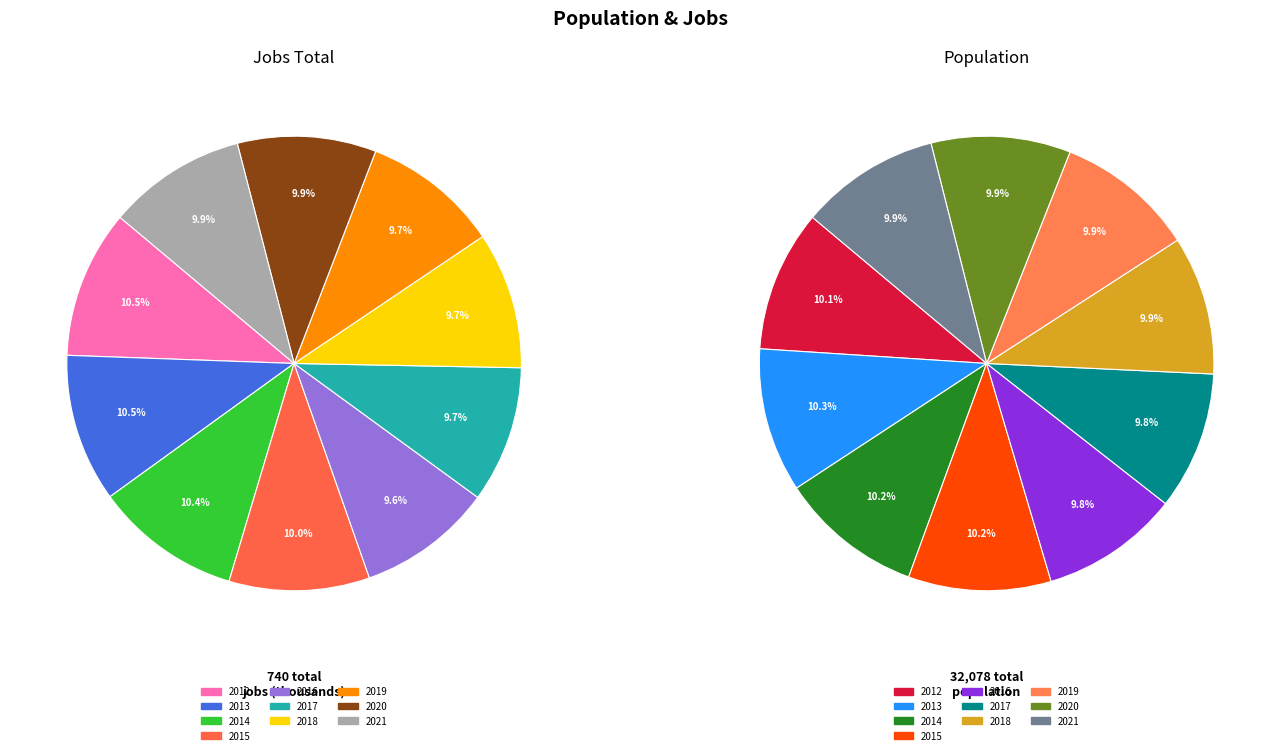

To the nearest percent, what portion does 2014 represent?

10%